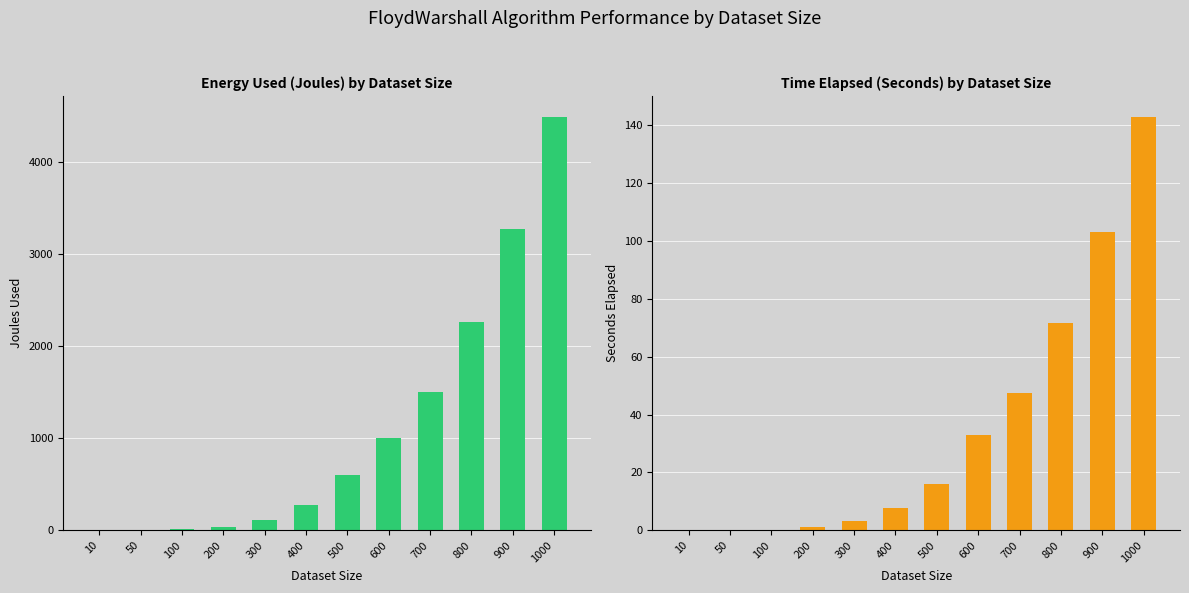

What is the greatest value displayed?

4492.6